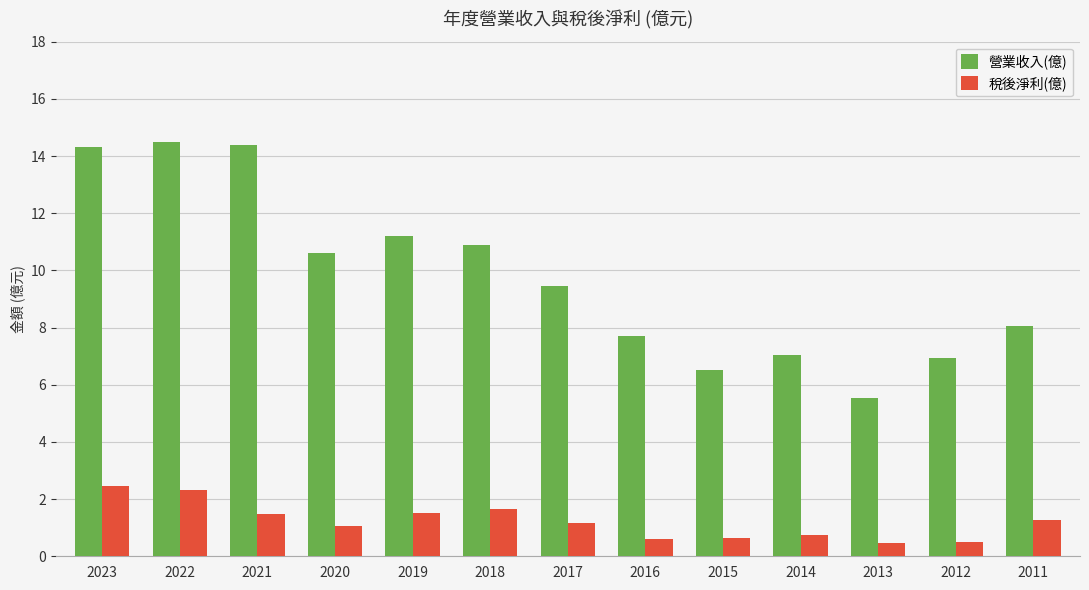

What is the highest value of the 營業收入(億) series?

14.5